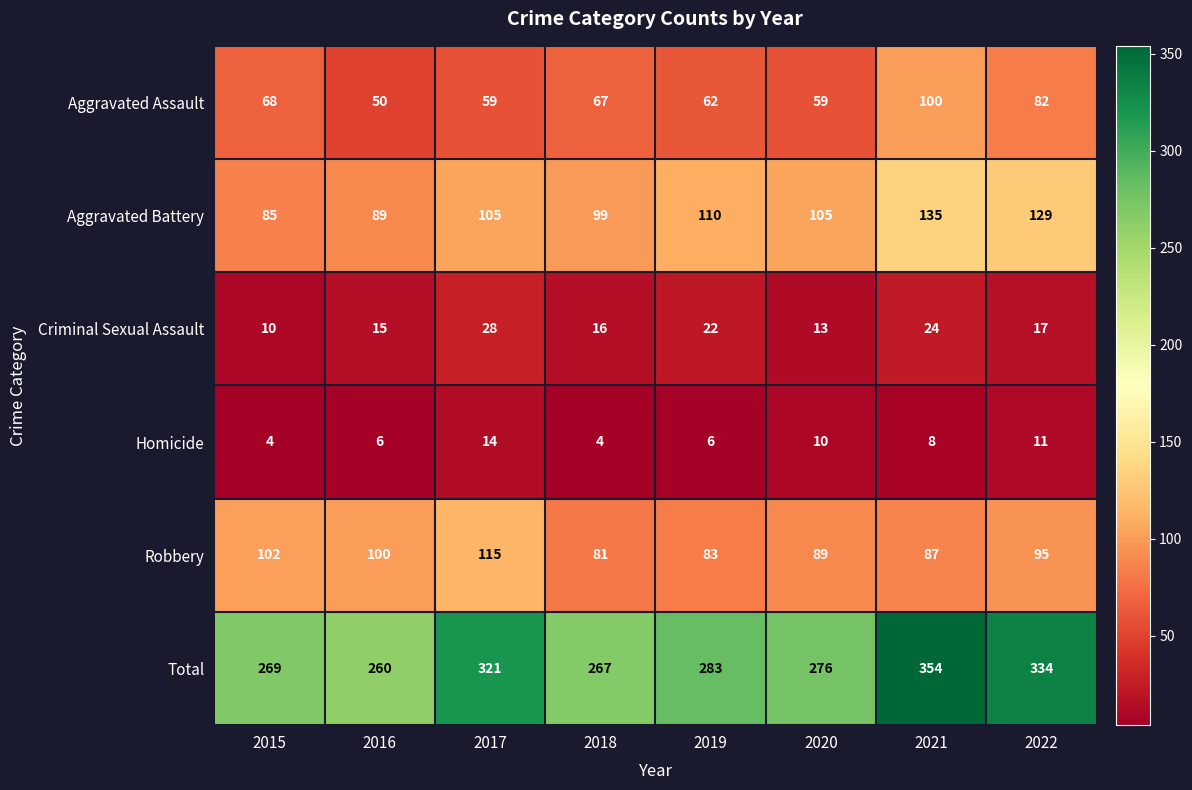

At 2021, list the series in order from largest to smallest.

Total, Aggravated Battery, Aggravated Assault, Robbery, Criminal Sexual Assault, Homicide